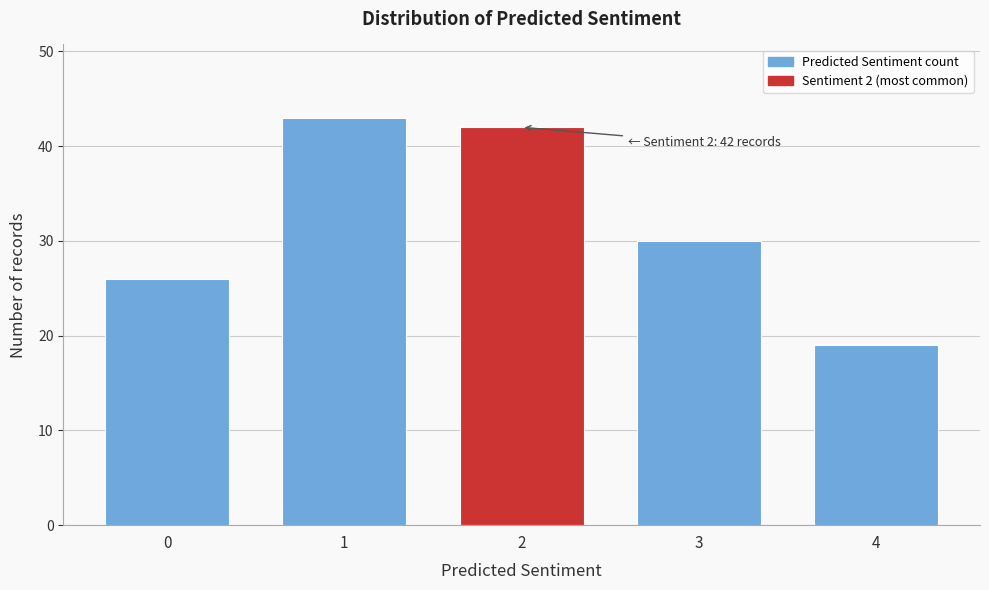

Reading right to left, transcribe all the data shown in this chart.

19	30	42	43	26